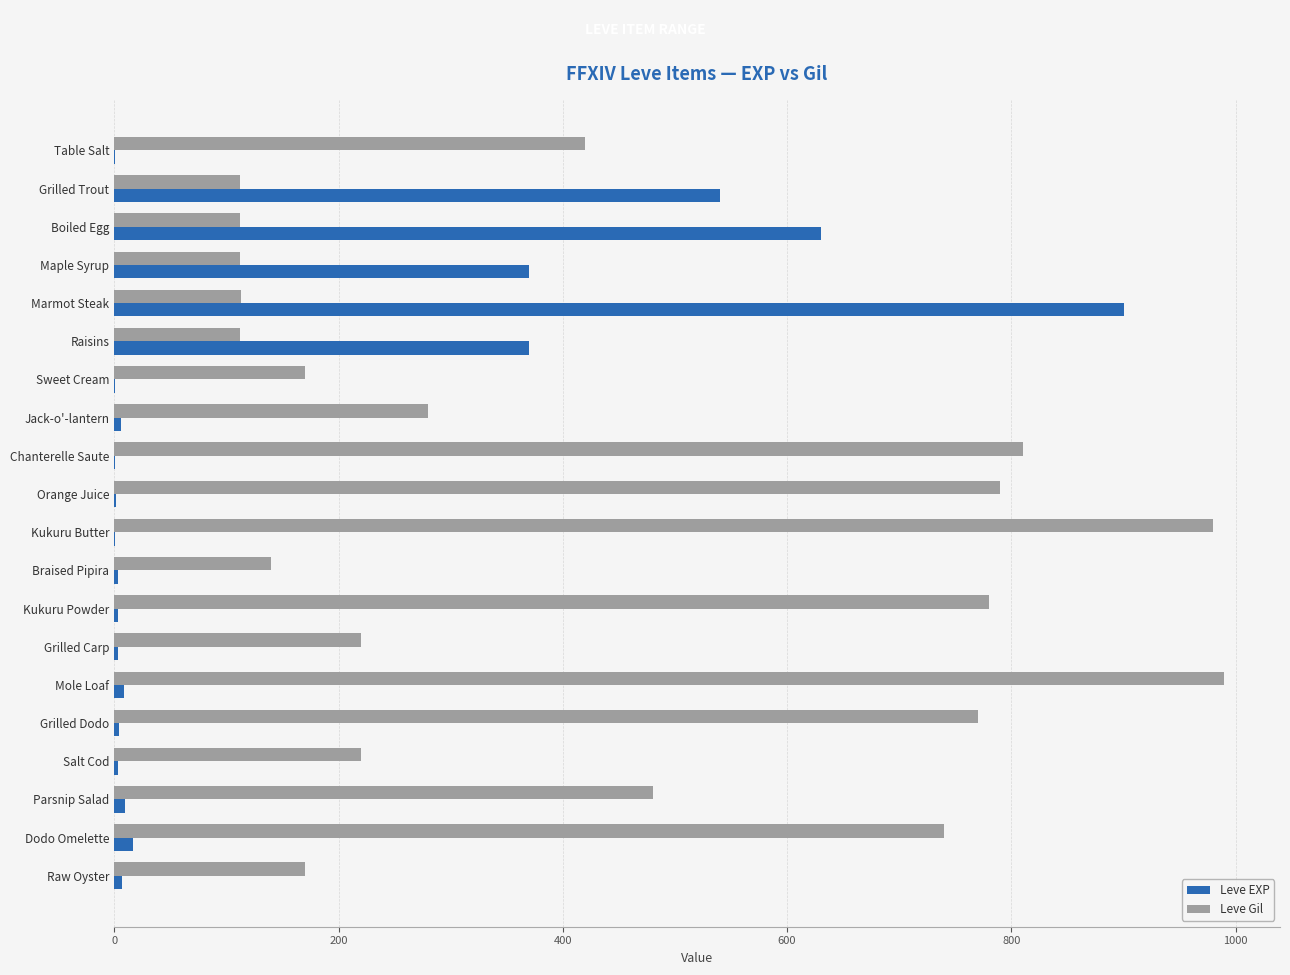

What is the sum of all Leve EXP values?

2881